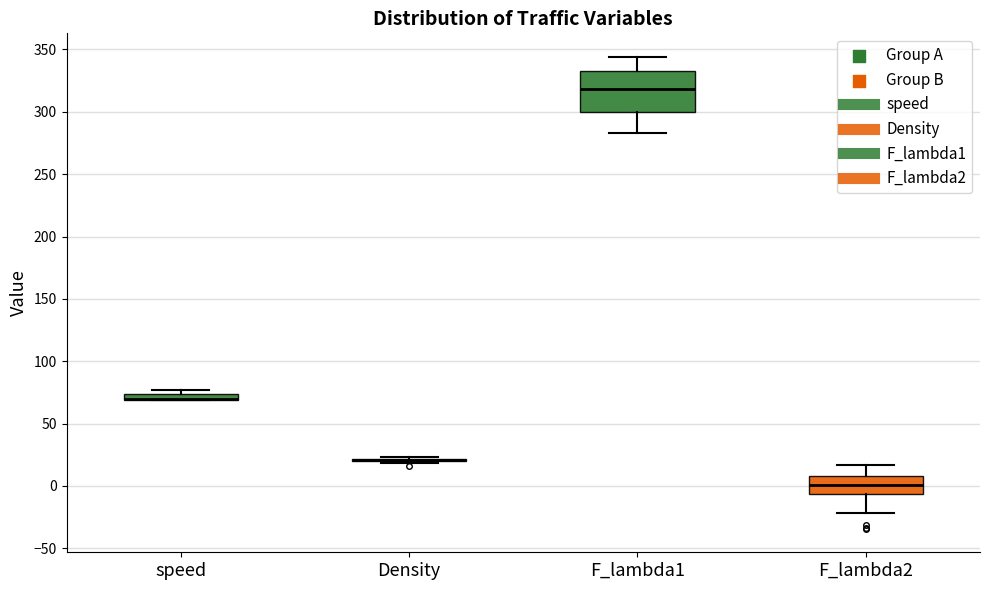

Where is the lower edge of the box for speed on the y-axis? The values are not printed on the chart, so give them approximately, as read against the axis.

70